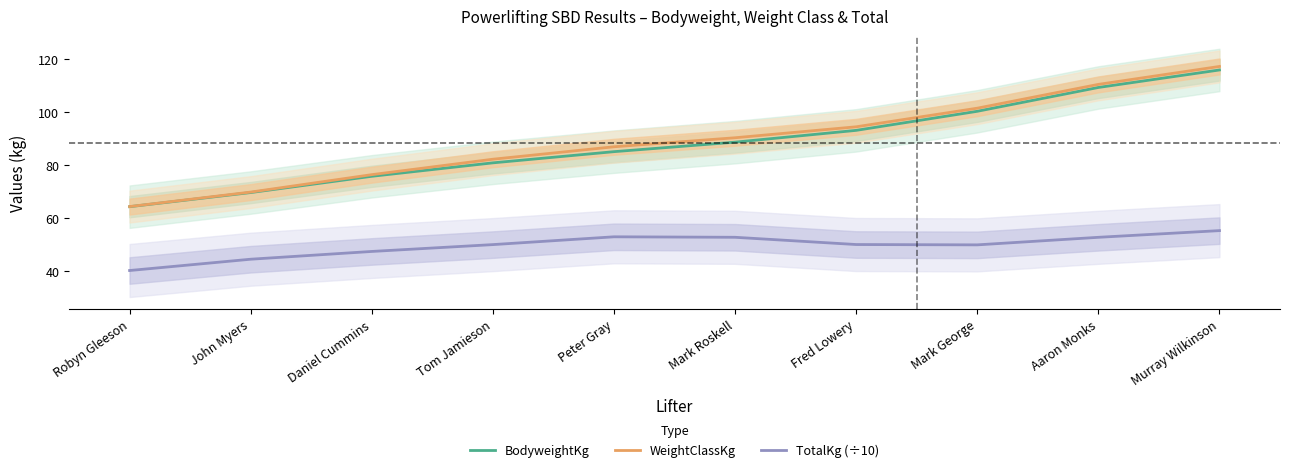

What is the sum of the WeightClassKg values at Murray Wilkinson and Aaron Monks?

227.6